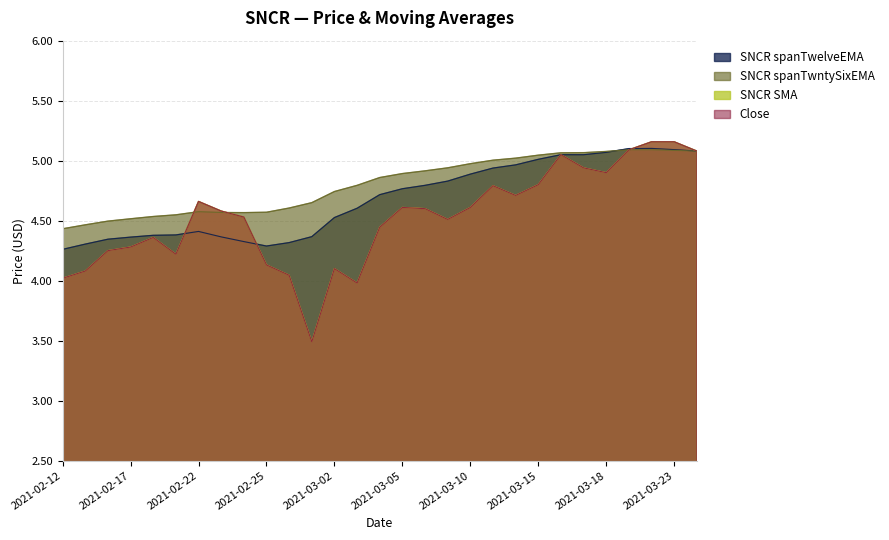

What is the value of the SNCR spanTwelveEMA point at the 17th from the left?

4.8